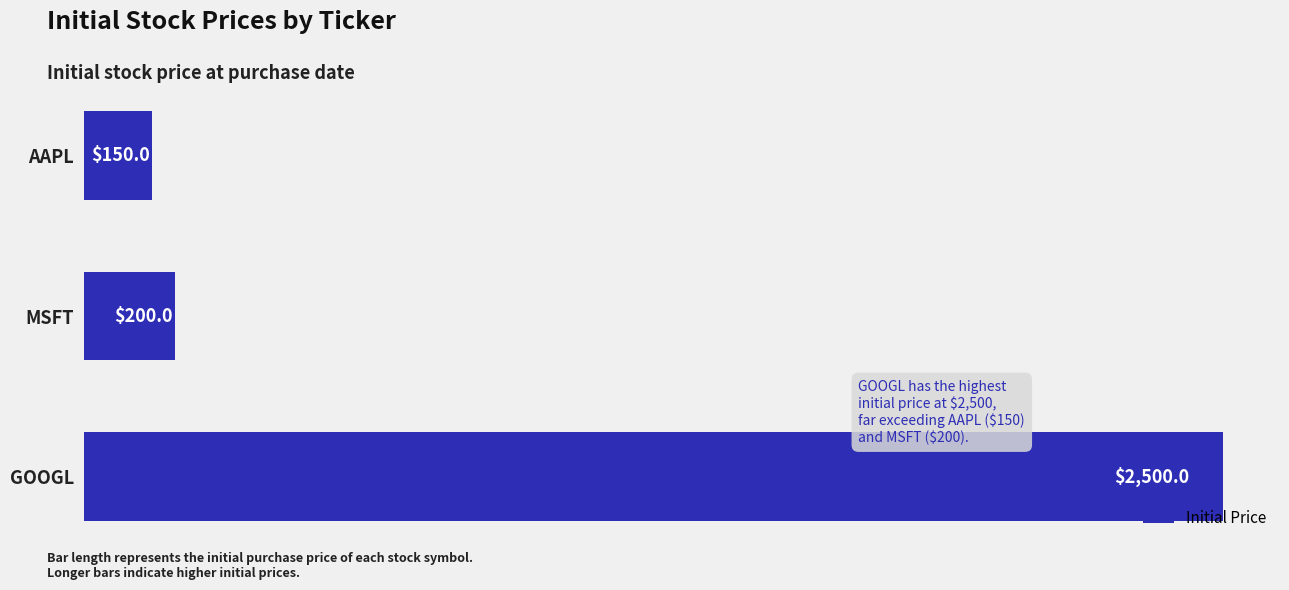

Rank the categories by value from highest to lowest.

GOOGL, MSFT, AAPL